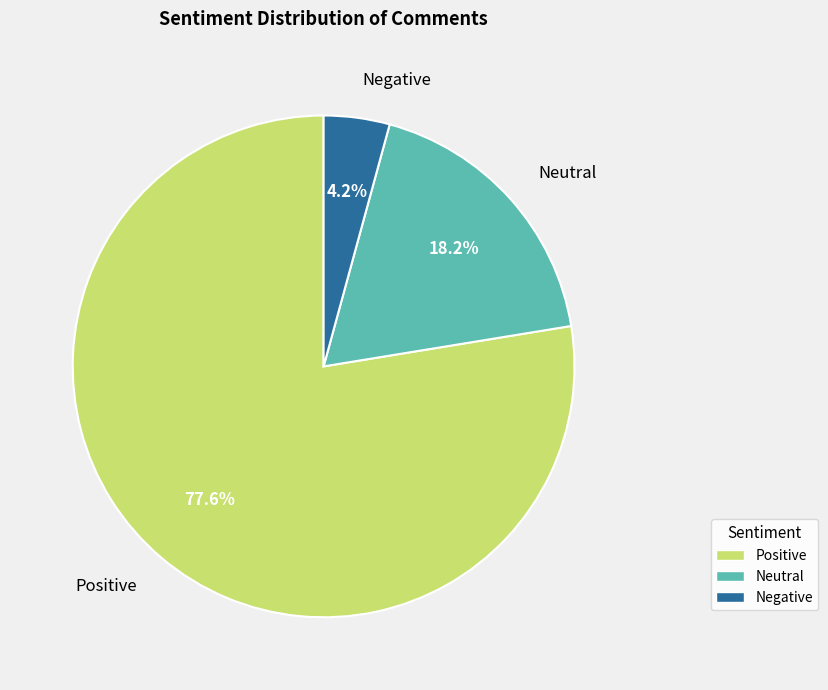

Does any single category account for the majority?

Yes